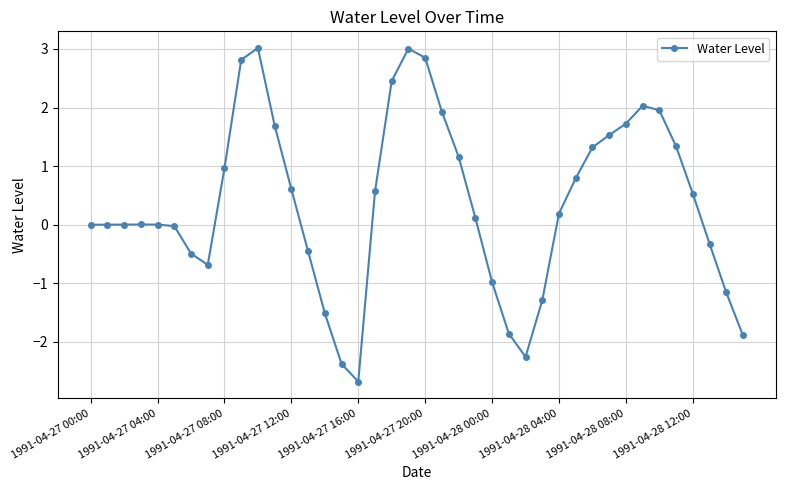

Count the number of categories in the chart.

40